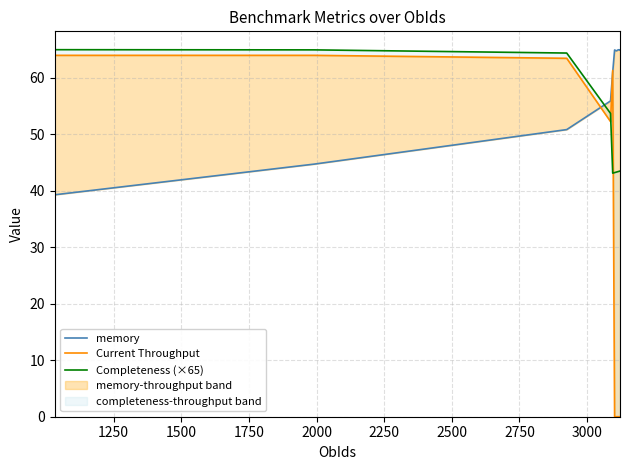

Which series has the widest spread of values?

Current Throughput